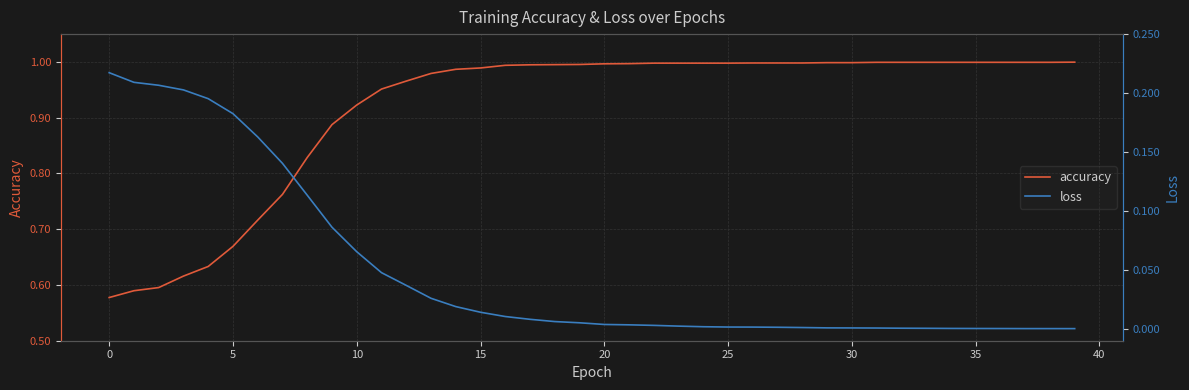

Which series has the widest spread of values?

accuracy